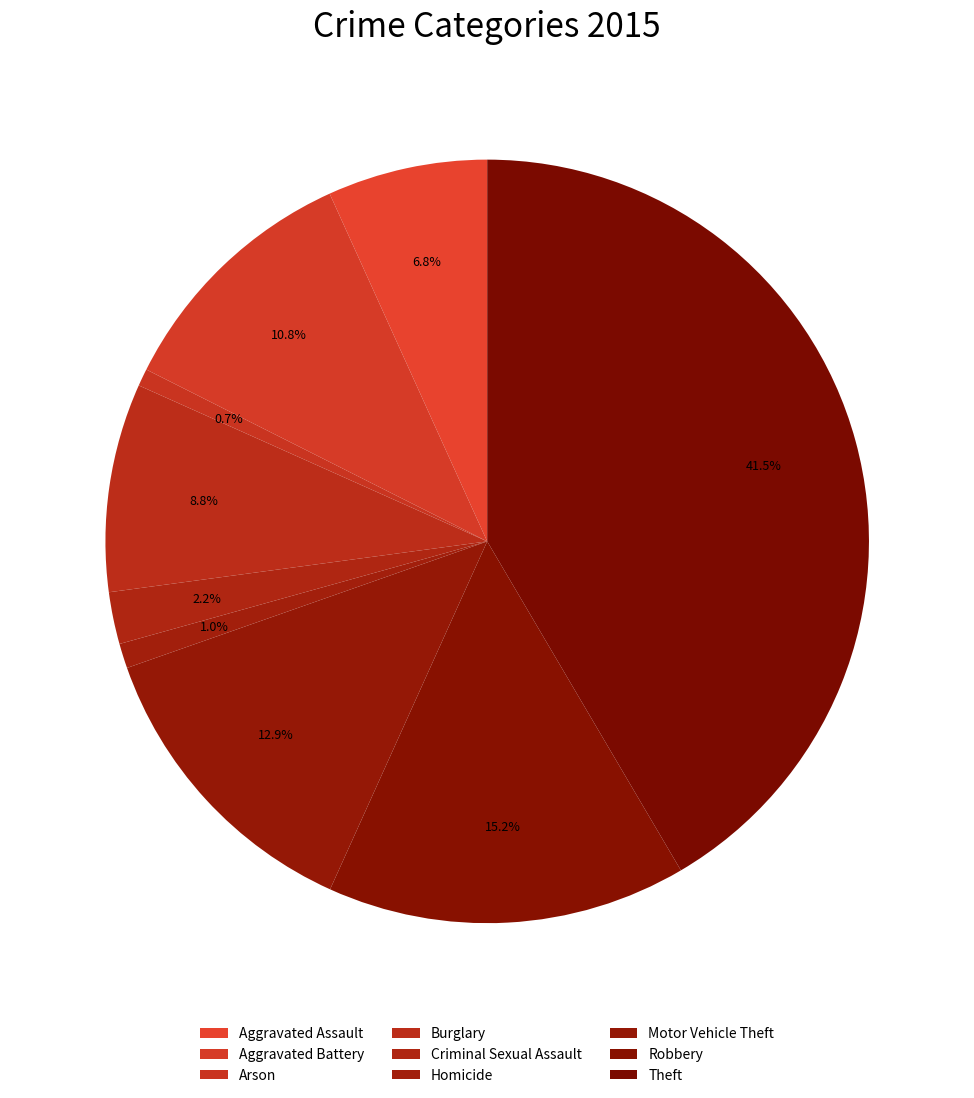

Count the number of slices in the pie.

9